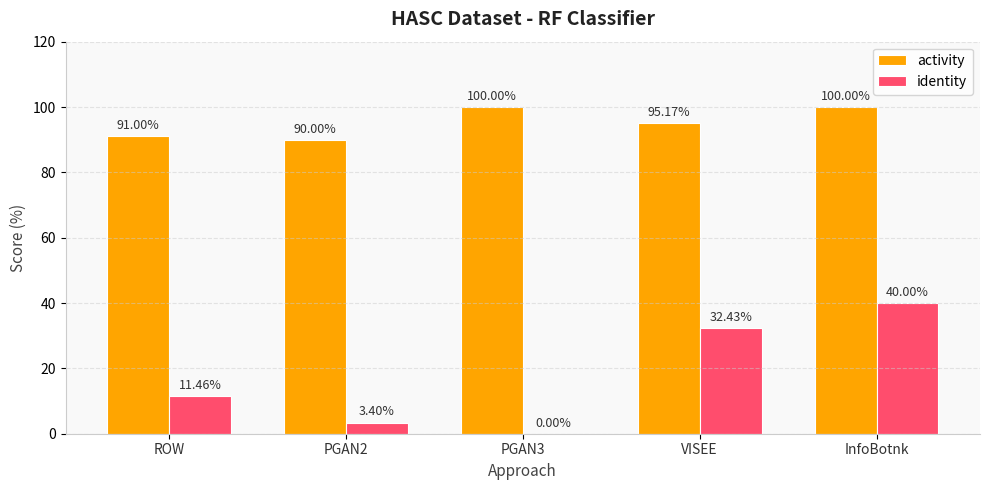

Count the activity values in the range 91 to 100.

4